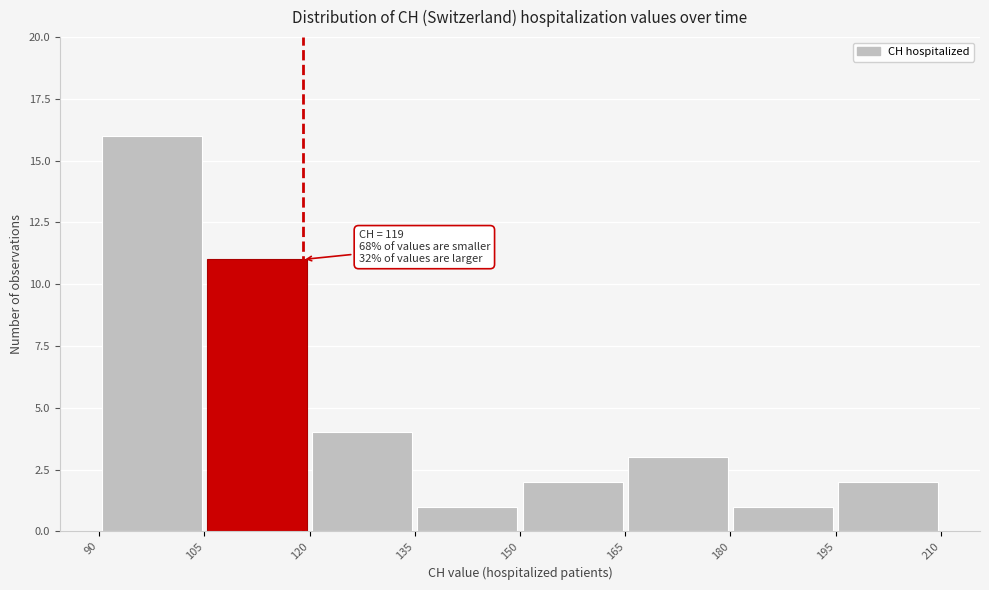

Which range on the x-axis has the tallest bar?

90 to 105